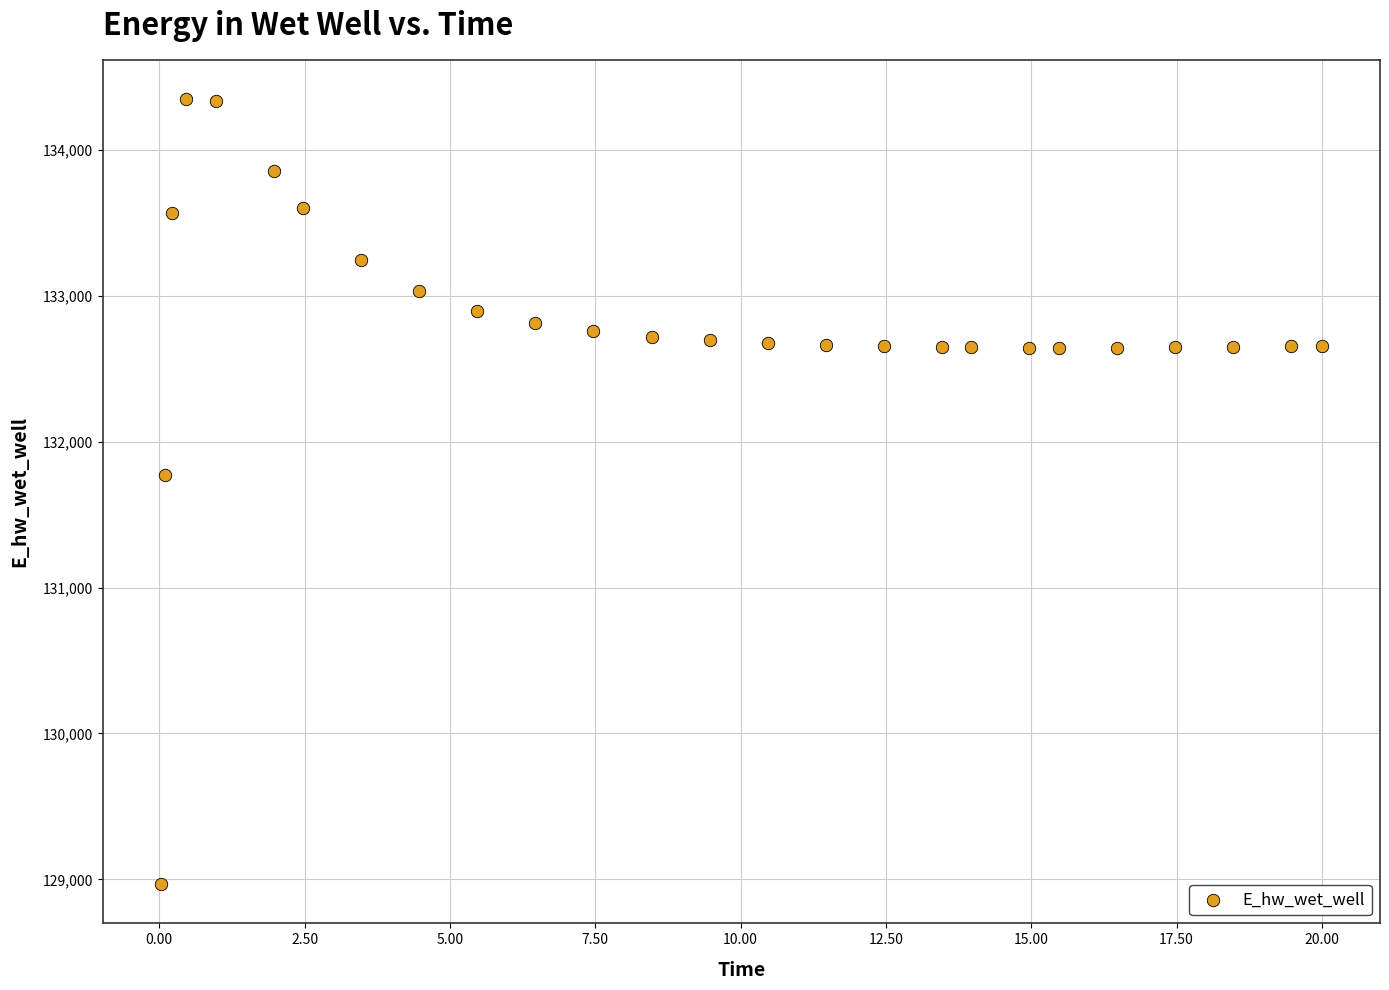

What is the range of Y values (max minus min)?

5382.9